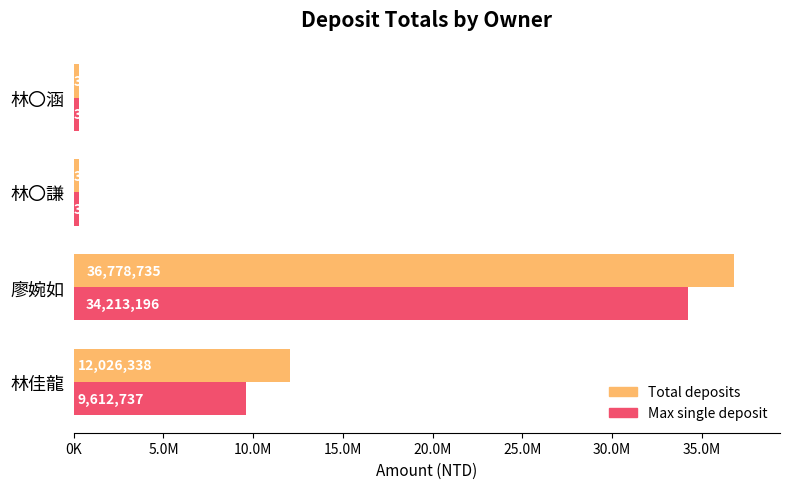

Which series has the widest spread of values?

Total deposits